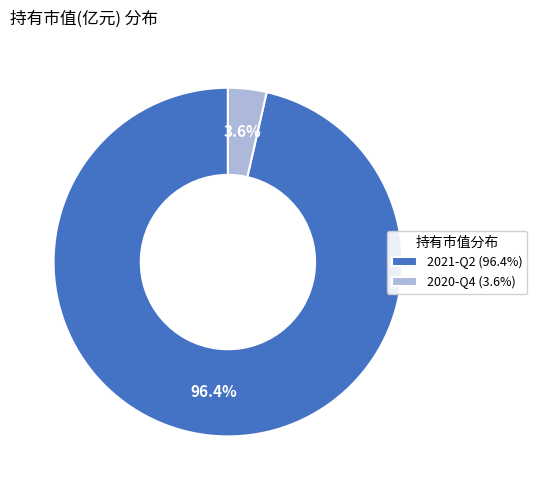

What is the majority slice?

2021-Q2